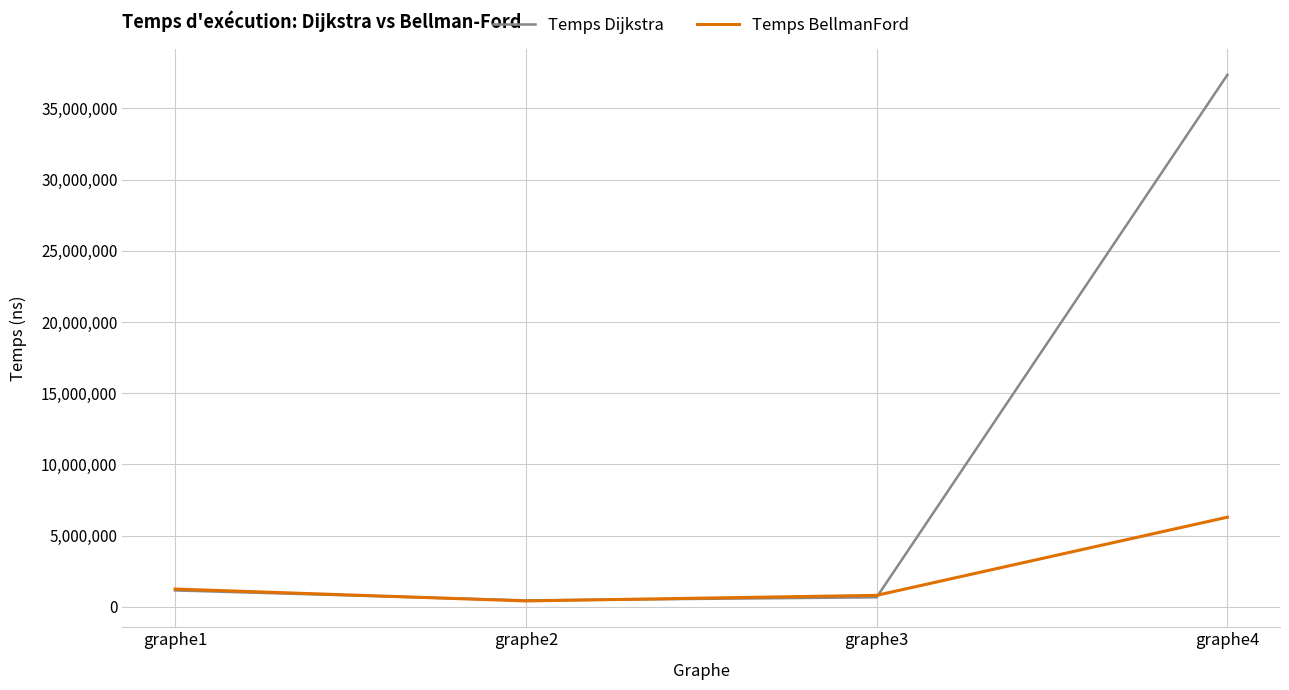

What is the difference between the Temps BellmanFord values at graphe3 and graphe1?

443500